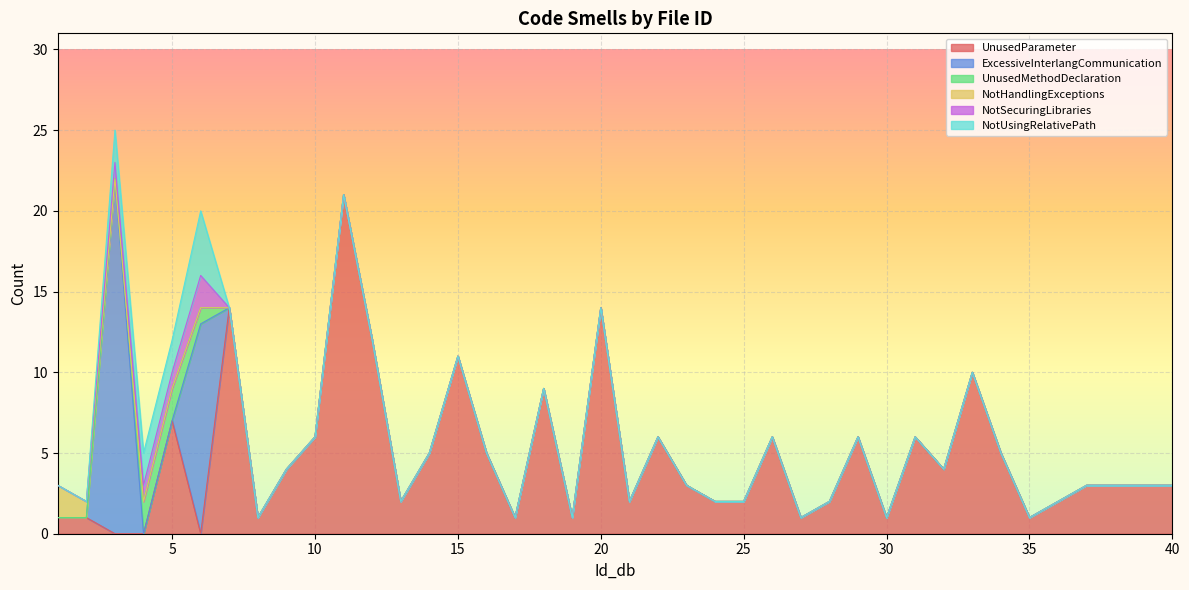

The UnusedParameter series shows 15 at 18. True or false?

False